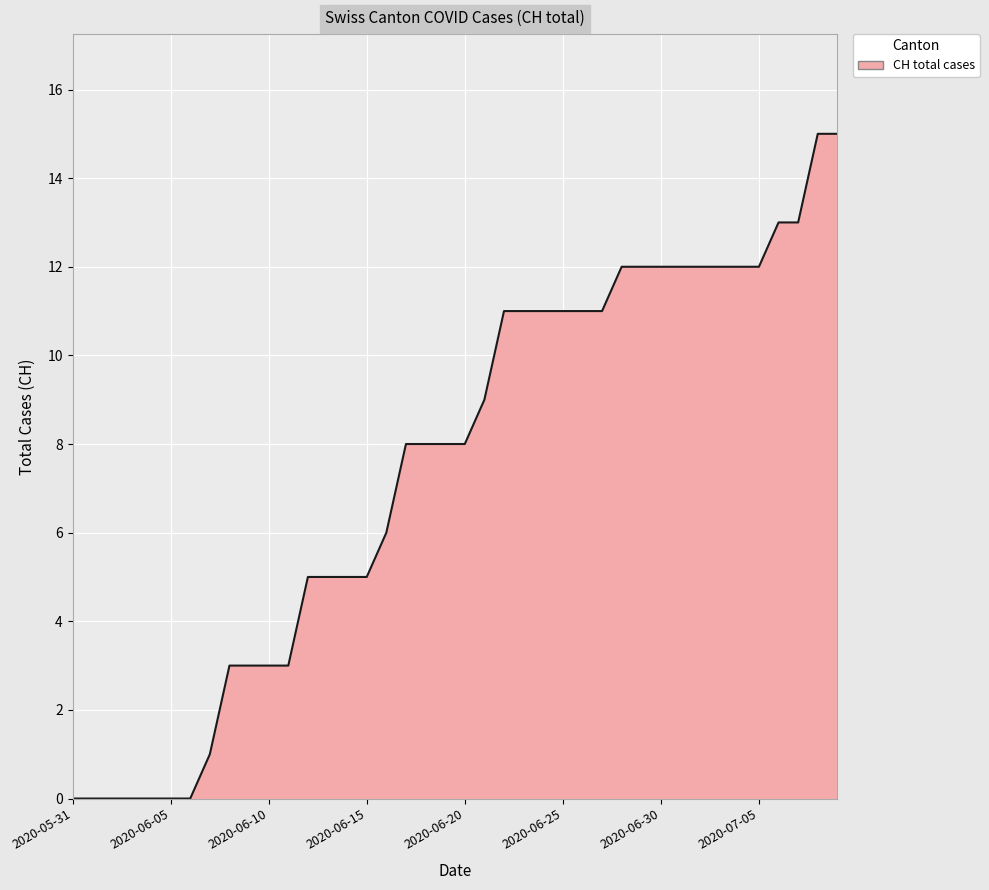

What is the maximum value shown in the chart?

15